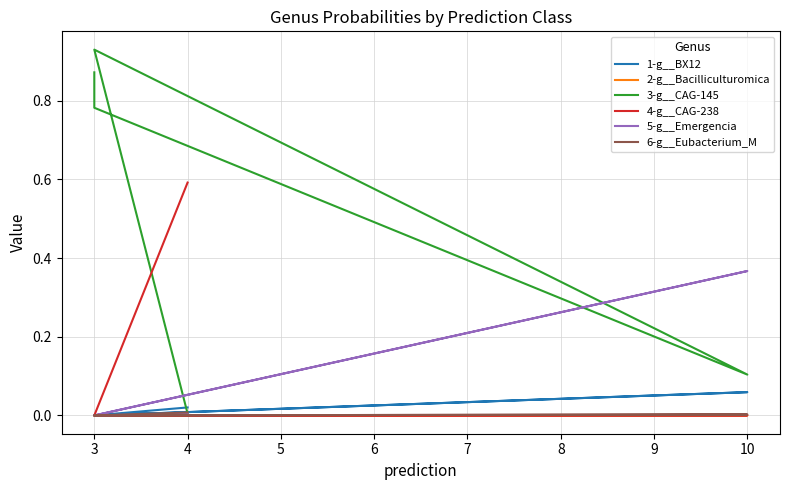

List the series in order of their peak value, highest first.

3-g__CAG-145, 4-g__CAG-238, 5-g__Emergencia, 1-g__BX12, 6-g__Eubacterium_M, 2-g__Bacilliculturomica